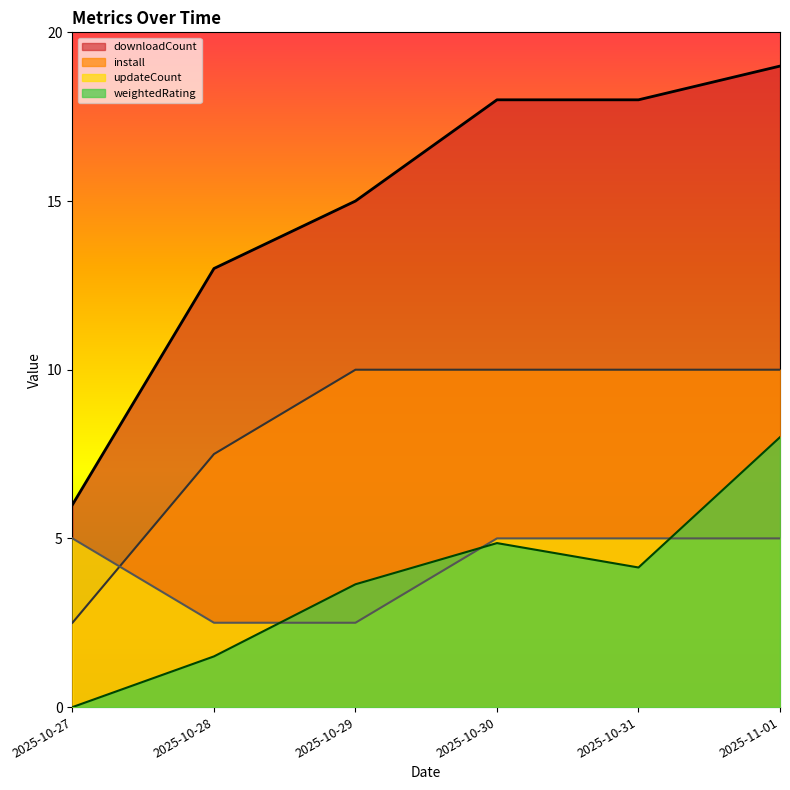

Does the chart display data point markers on the line(s)?

No